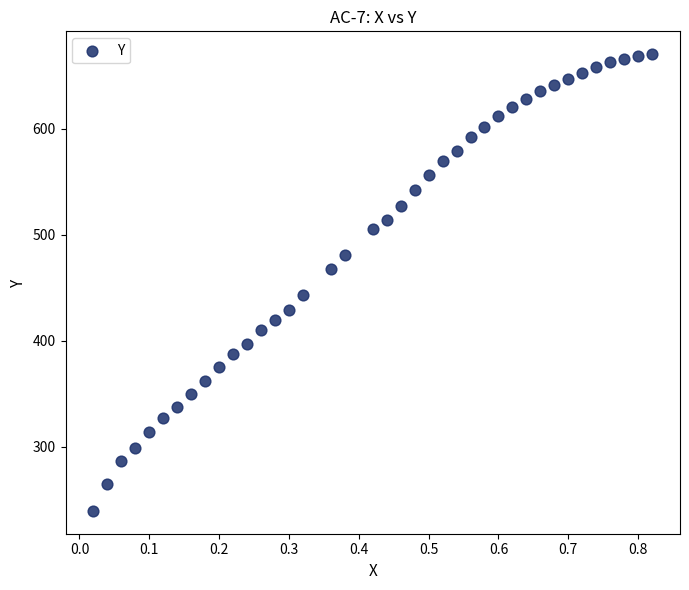

What is the range of Y values (max minus min)?

430.7